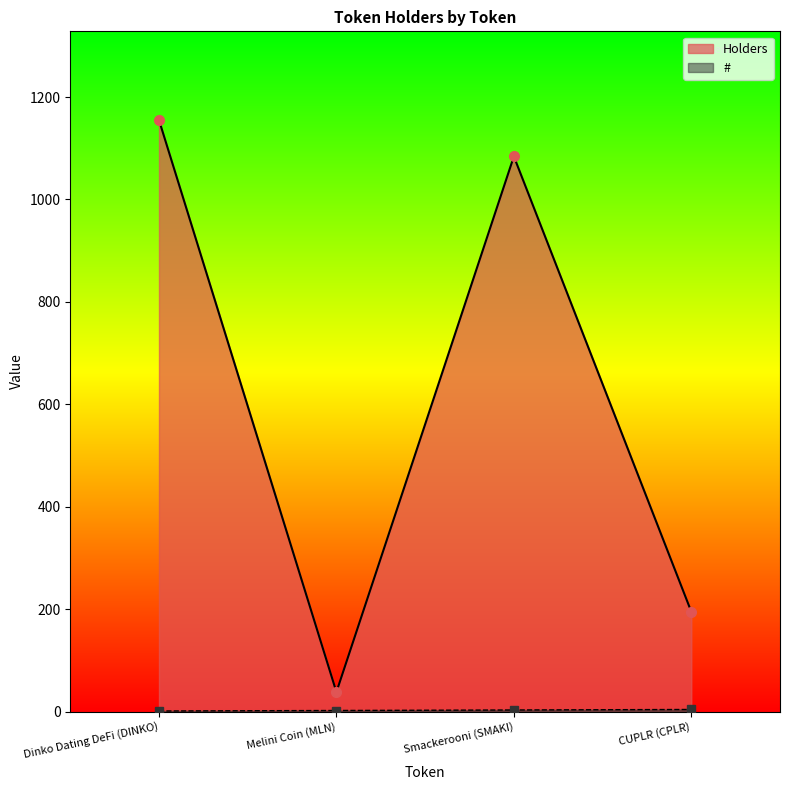

Rank the series by their average value, from highest to lowest.

Holders, #